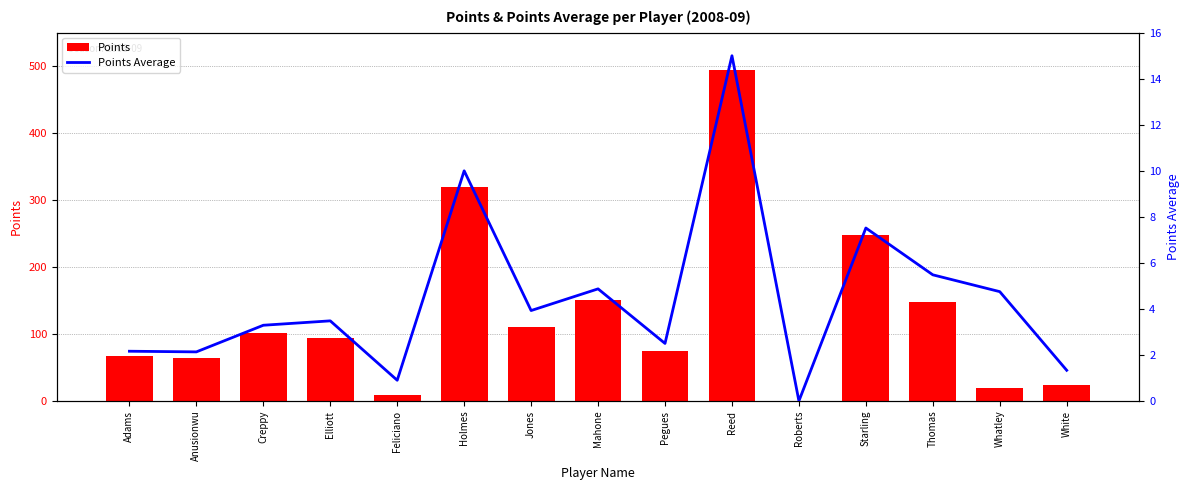

Reading left to right, what are all the values shown in this chart?

Points: Adams=67.0	Anusionwu=64.0	Creppy=102.0	Elliott=94.0	Feliciano=9.0	Holmes=320.0	Jones=110.0	Mahone=151.0	Pegues=75.0	Reed=495.0	Roberts=0.0	Starling=248.0	Thomas=148.0	Whatley=19.0	White=24.0
Points Average: Adams=2.2	Anusionwu=2.1	Creppy=3.3	Elliott=3.5	Feliciano=0.9	Holmes=10.0	Jones=3.9	Mahone=4.9	Pegues=2.5	Reed=15.0	Roberts=0.0	Starling=7.5	Thomas=5.5	Whatley=4.8	White=1.3